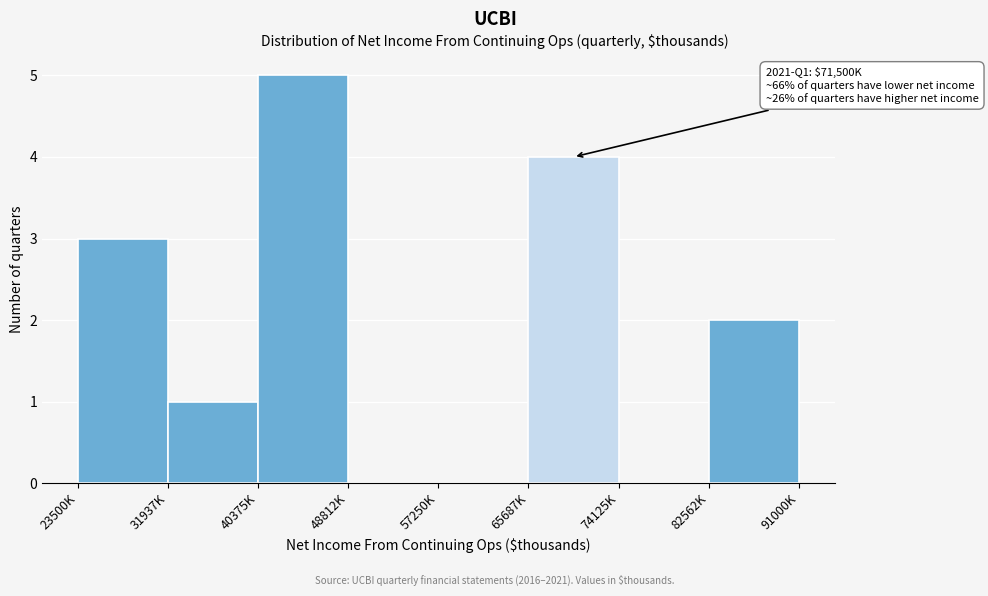

Reading left to right, what are all the values shown in this chart?

23500K=3	31937K=1	40375K=5	48812K=0	57250K=0	65687K=4	74125K=0	82562K=2